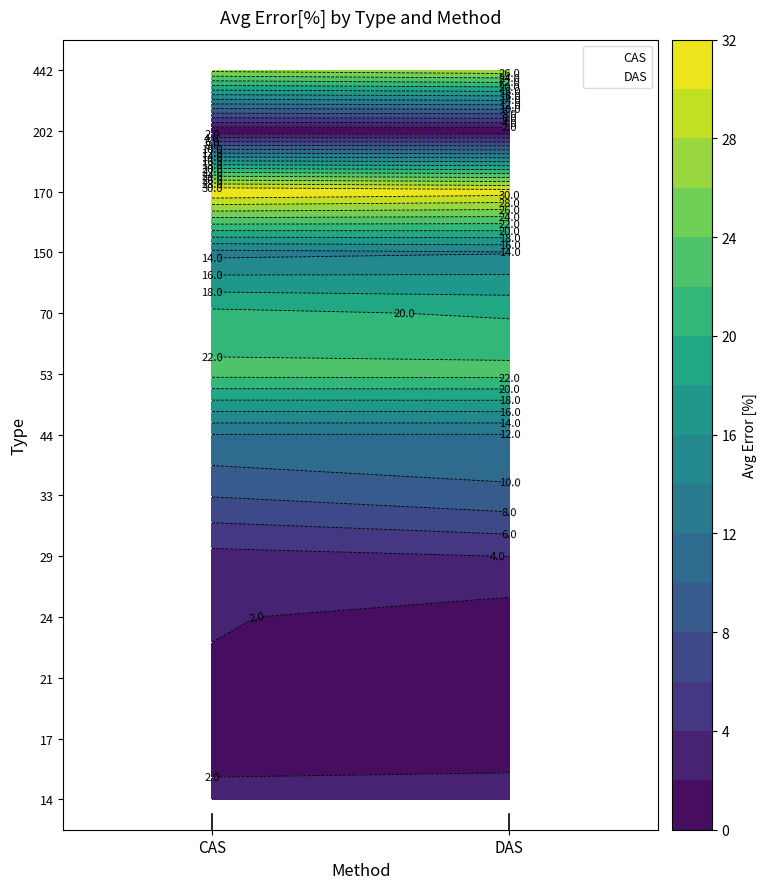

What is the approximate value of CAS at CAS, to the nearest 10?

10